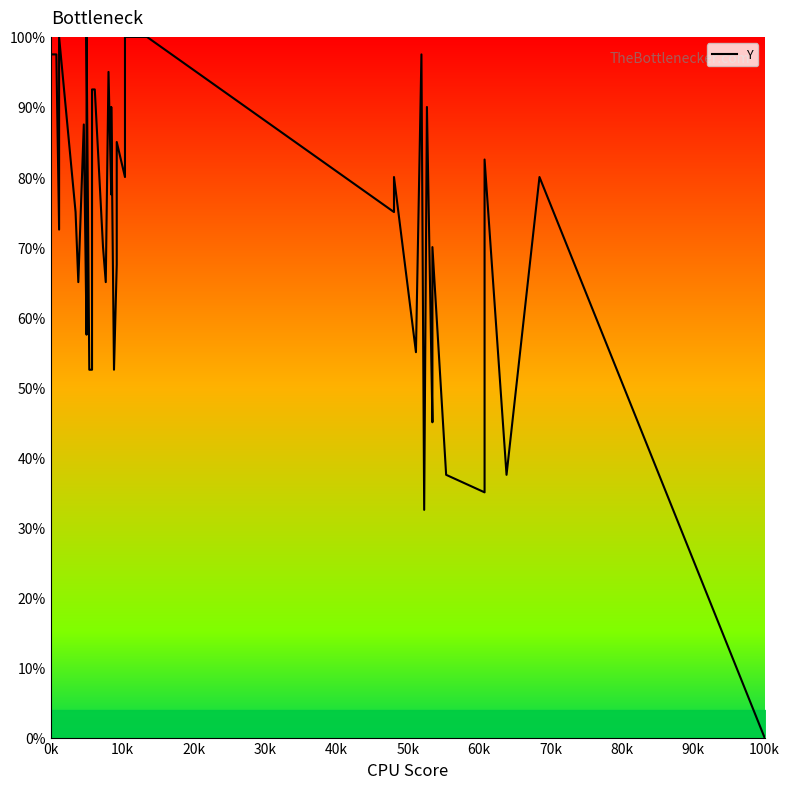

How many interior local valleys (lower than both neighbors) does the data have?

13